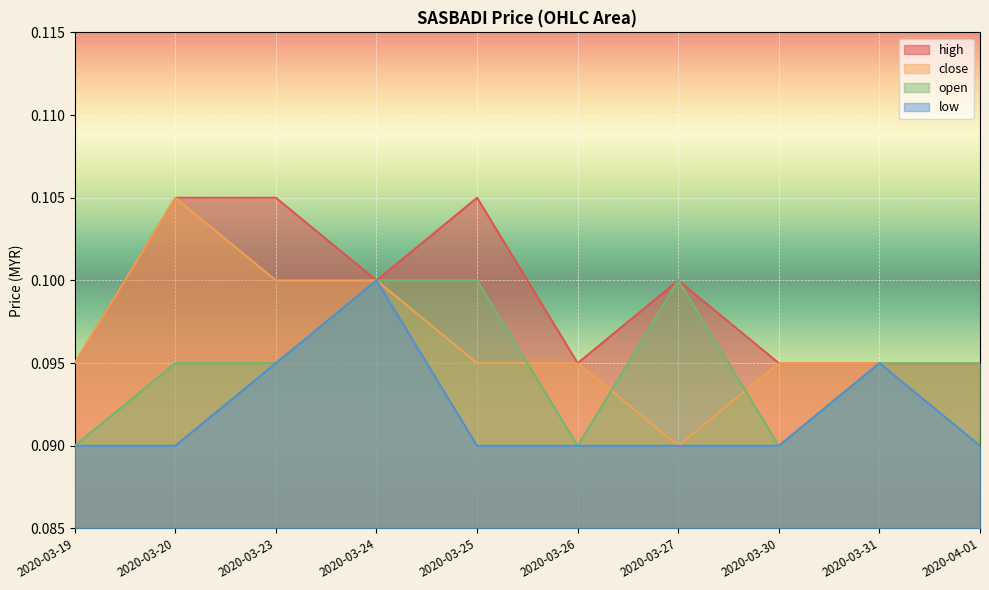

What is the sum of all open values?

0.9